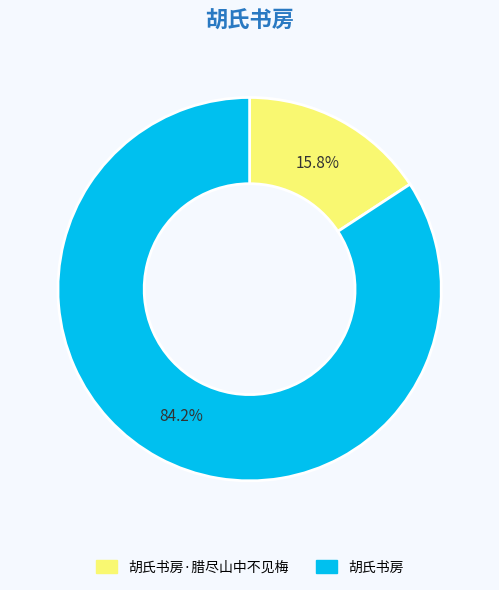

How many segments does this pie chart have?

2